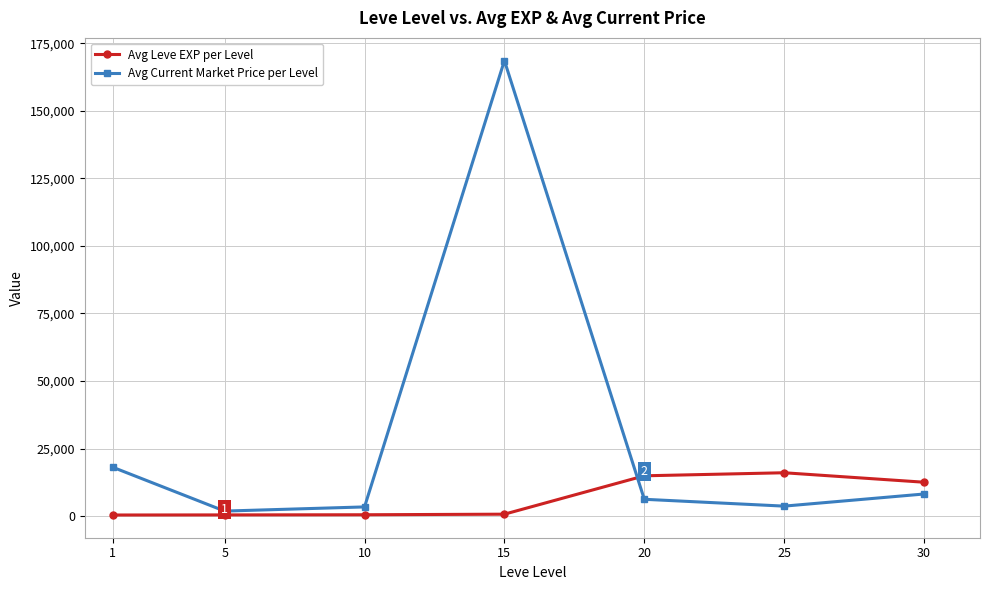

The value of Avg Current Market Price per Level at 25 is 3674. True or false?

True